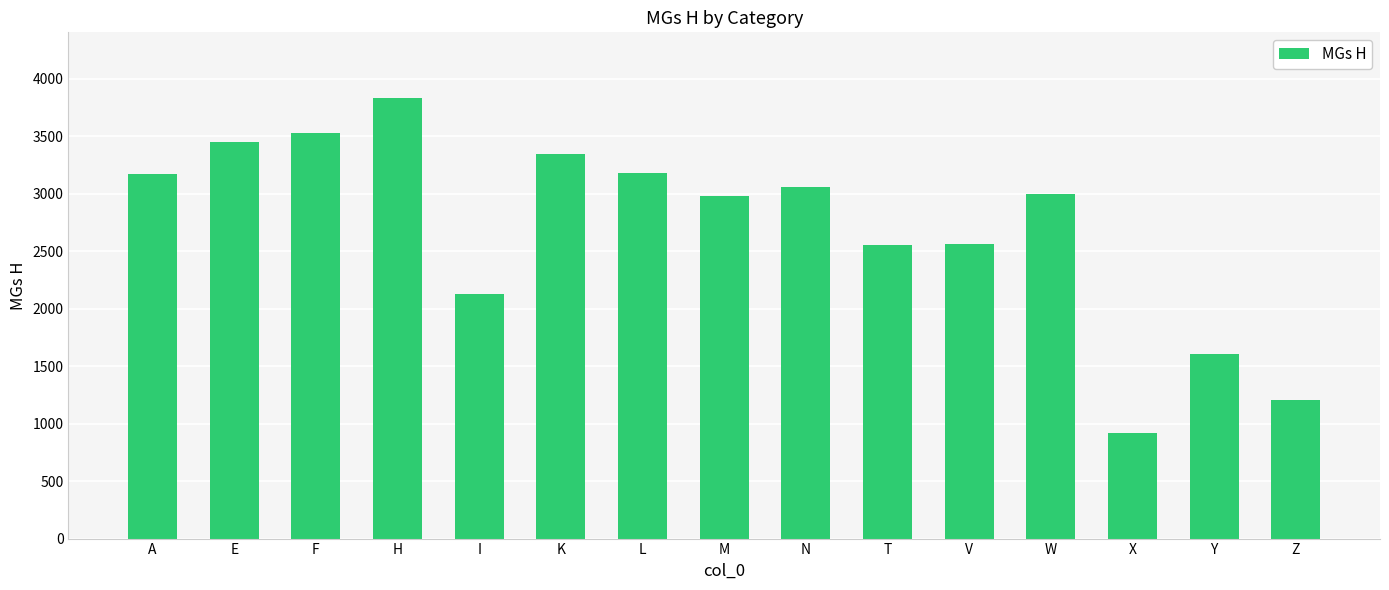

At which category does the chart reach its peak across all series?

H